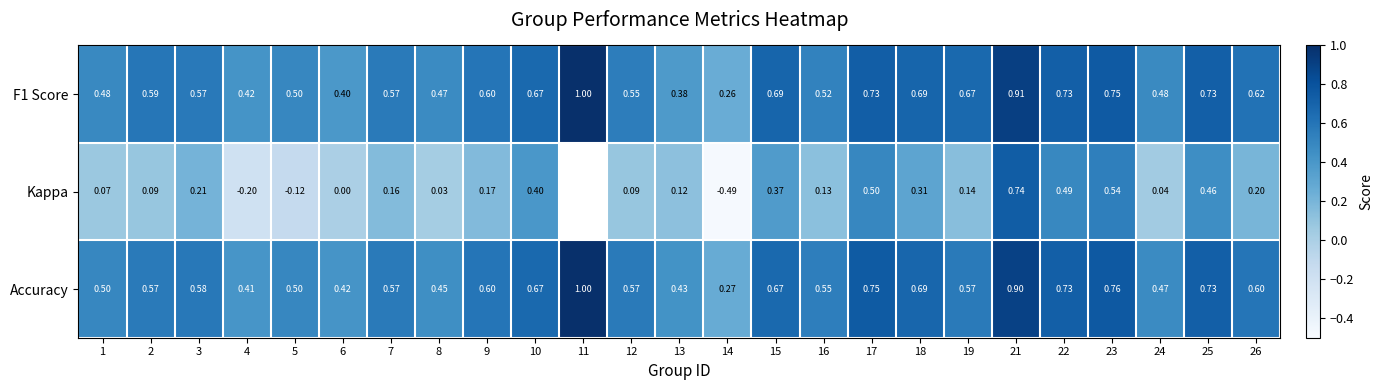

What is the minimum value shown in the chart?

-0.5